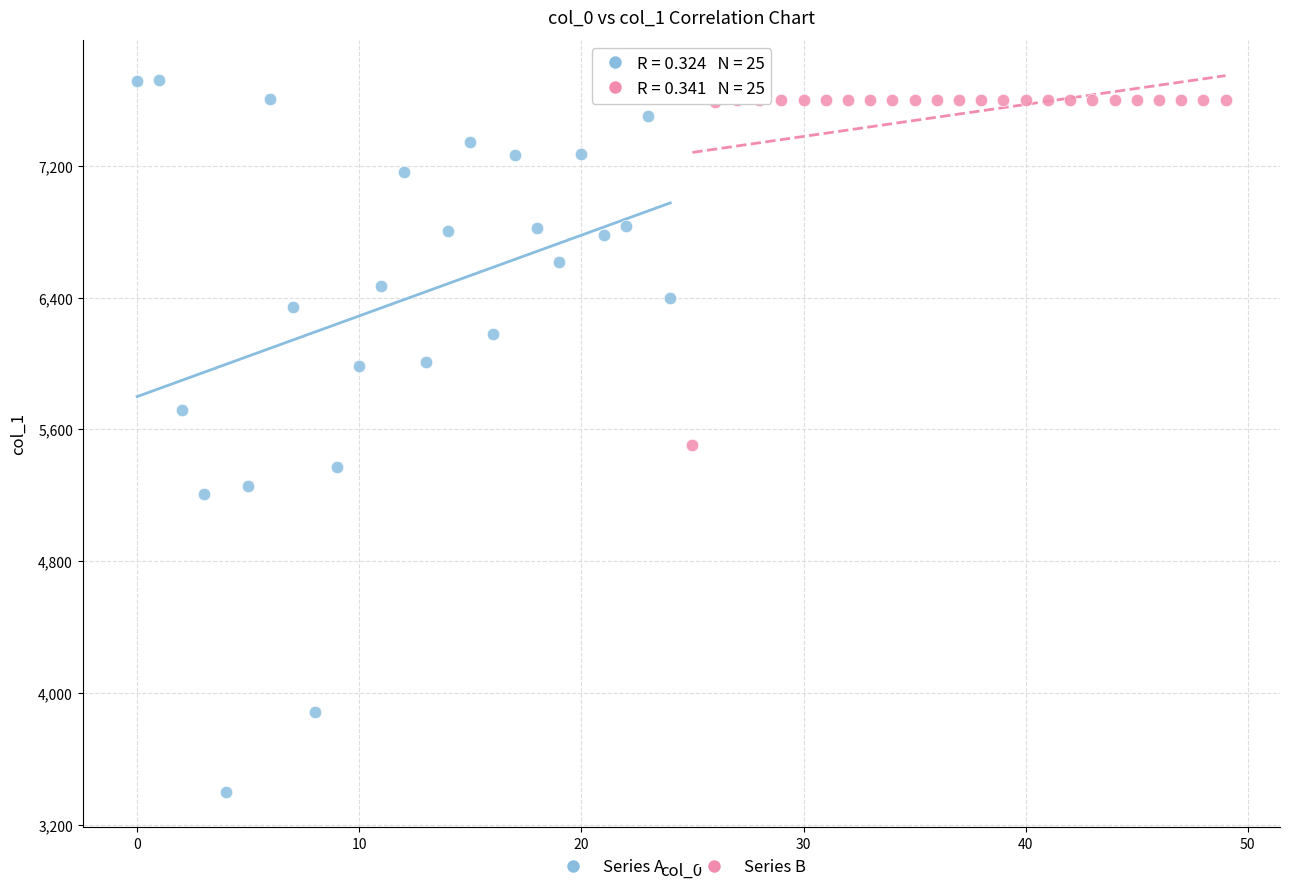

Which series reaches the maximum Y coordinate?

Series A